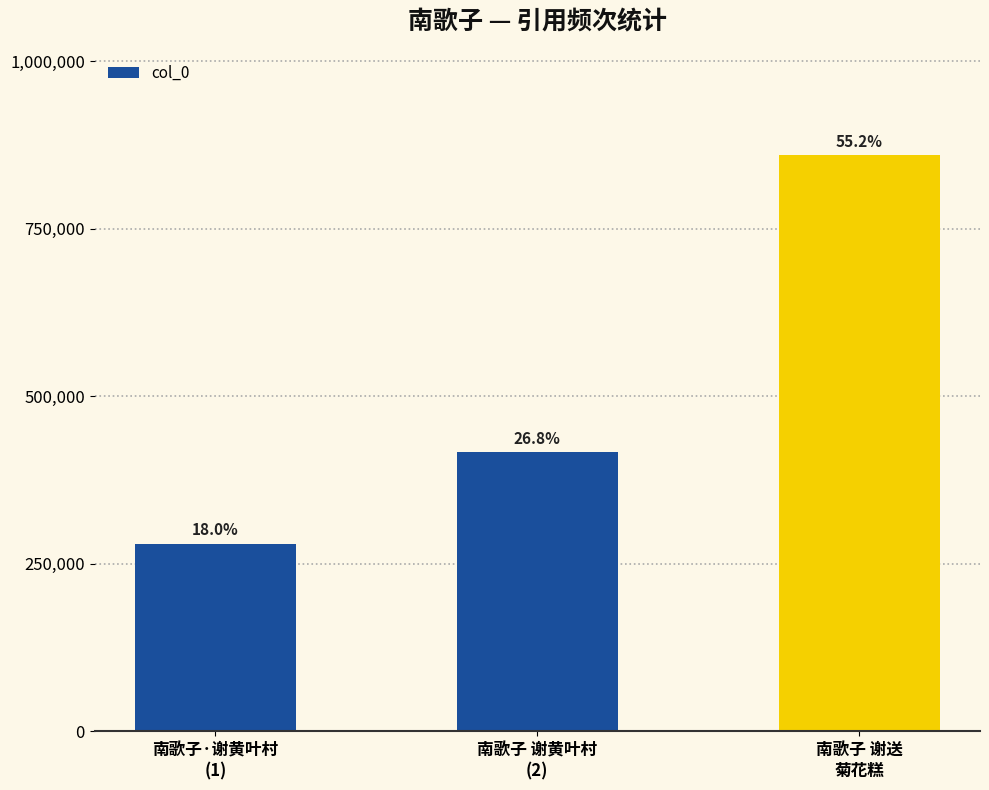

What is the minimum value shown in the chart?

280438